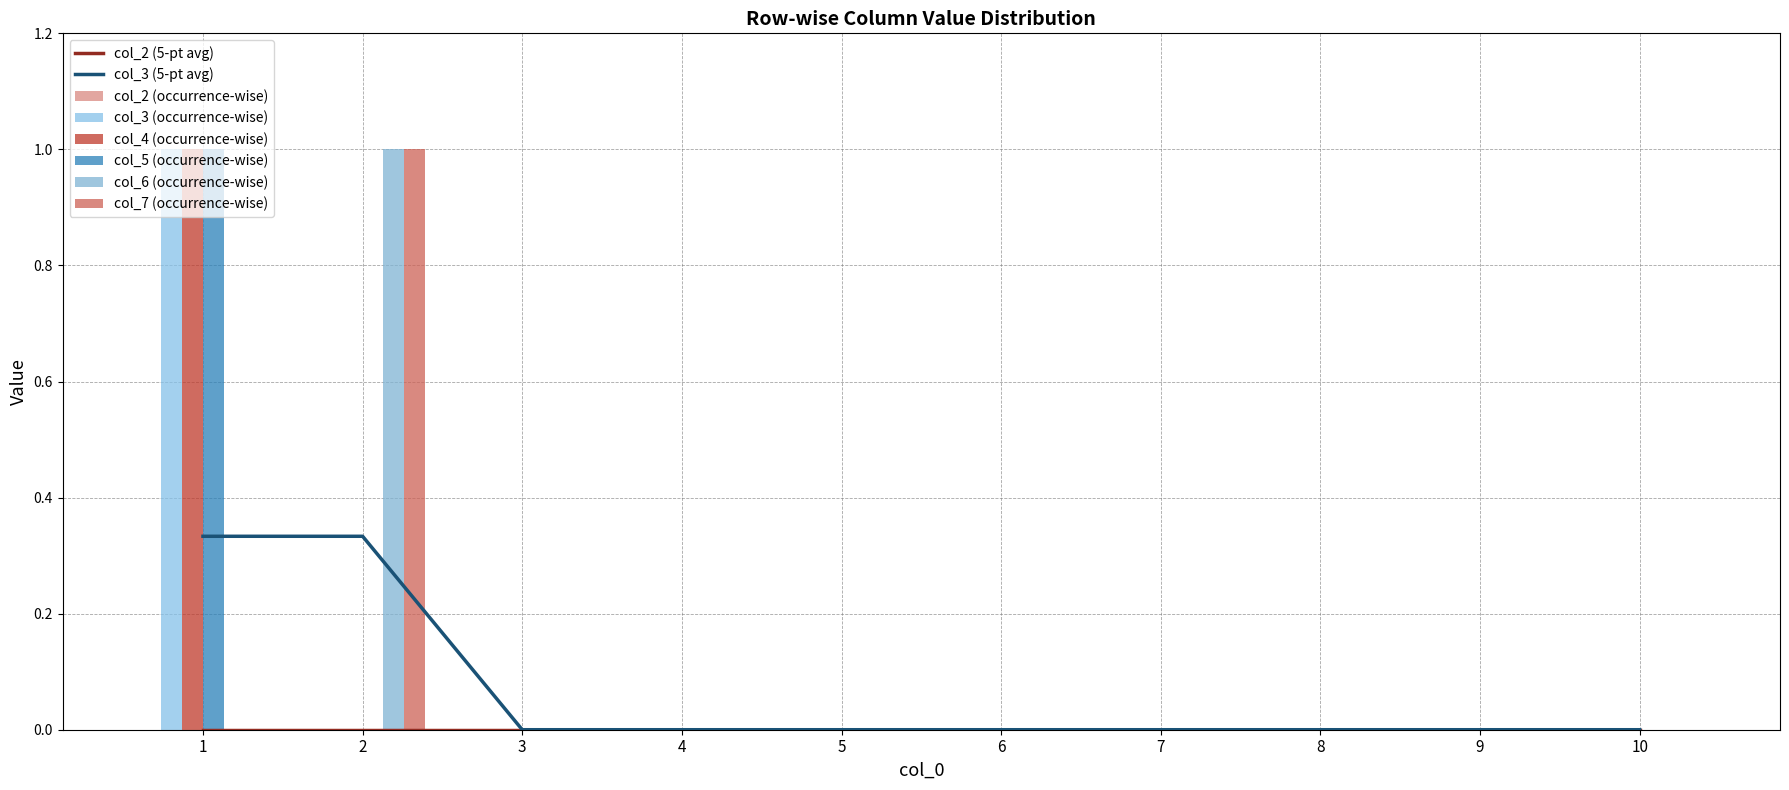

Rank the series by their maximum value, from lowest to highest.

3, 4, 5, 6, 7